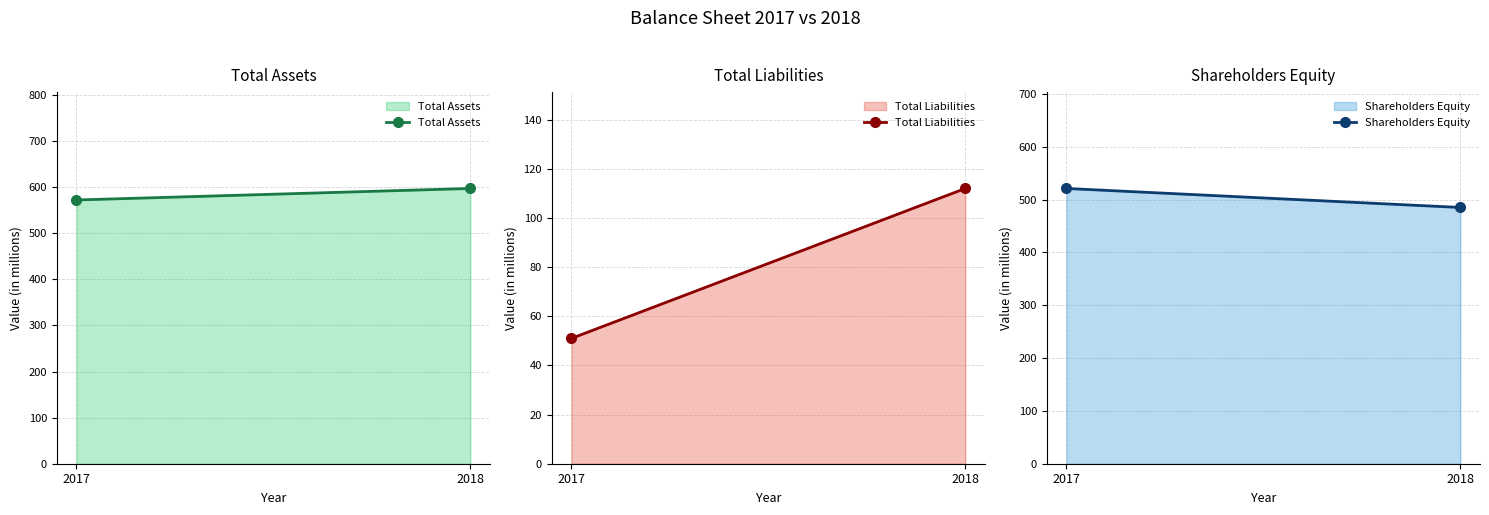

At 2017, list the series in order from smallest to largest.

Total Liabilities, Shareholders Equity, Total Assets